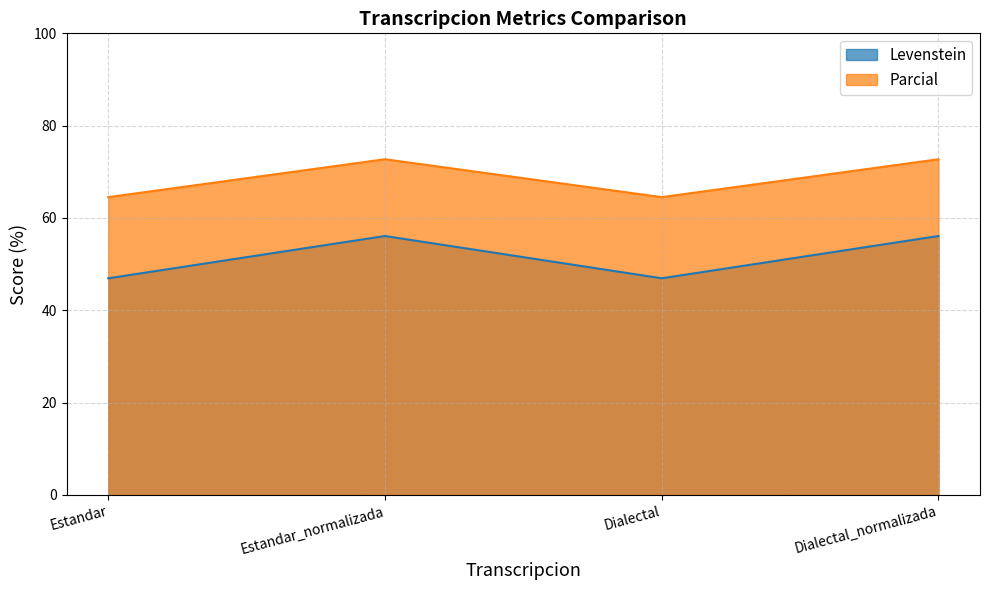

In Parcial, how many points are higher than both neighbors (excluding endpoints)?

1